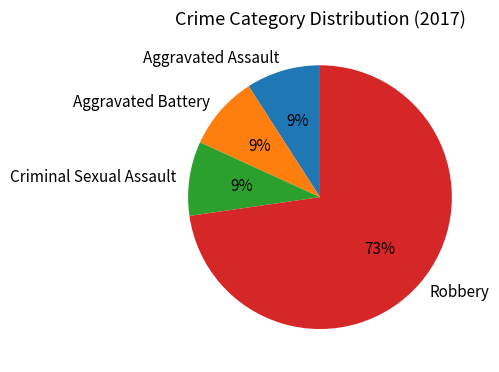

How many segments does this pie chart have?

4